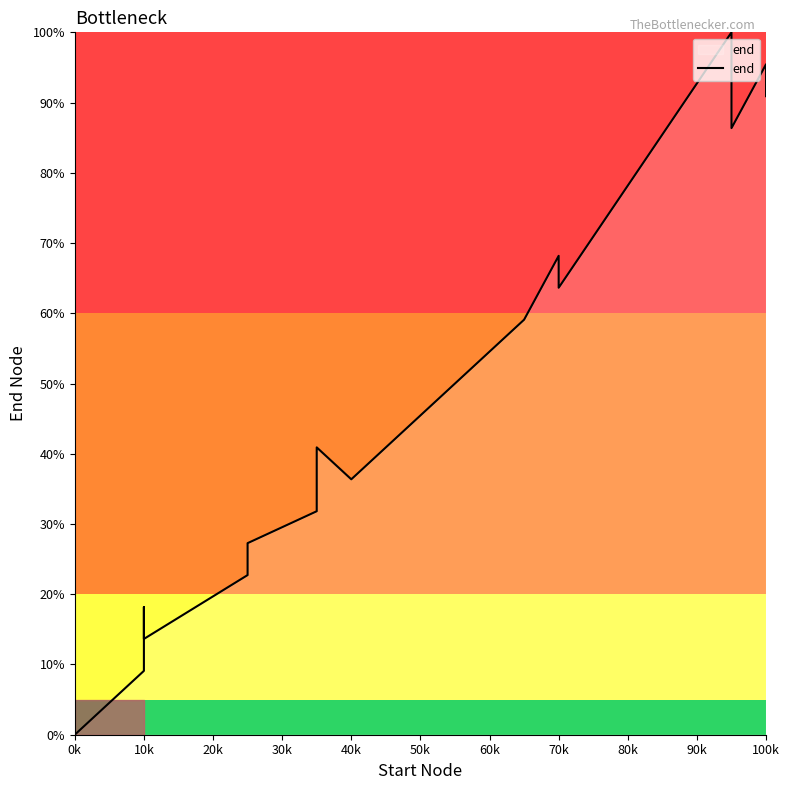

How many values exceed 45?

10